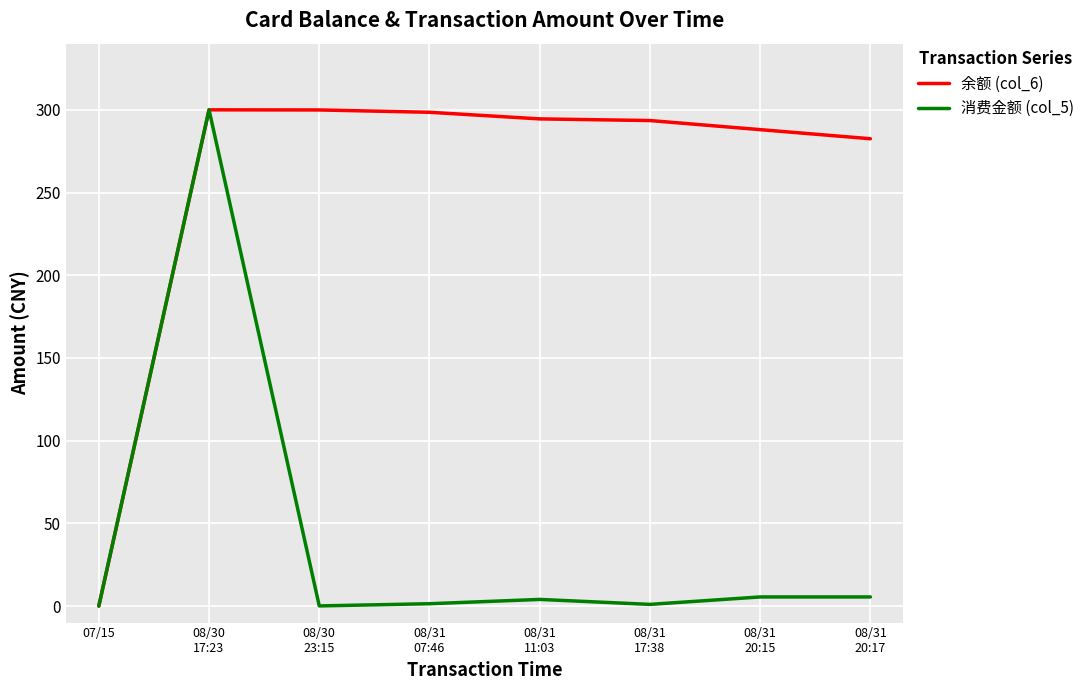

List the series in order of their overall mean, lowest first.

消费金额 (col_5), 余额 (col_6)